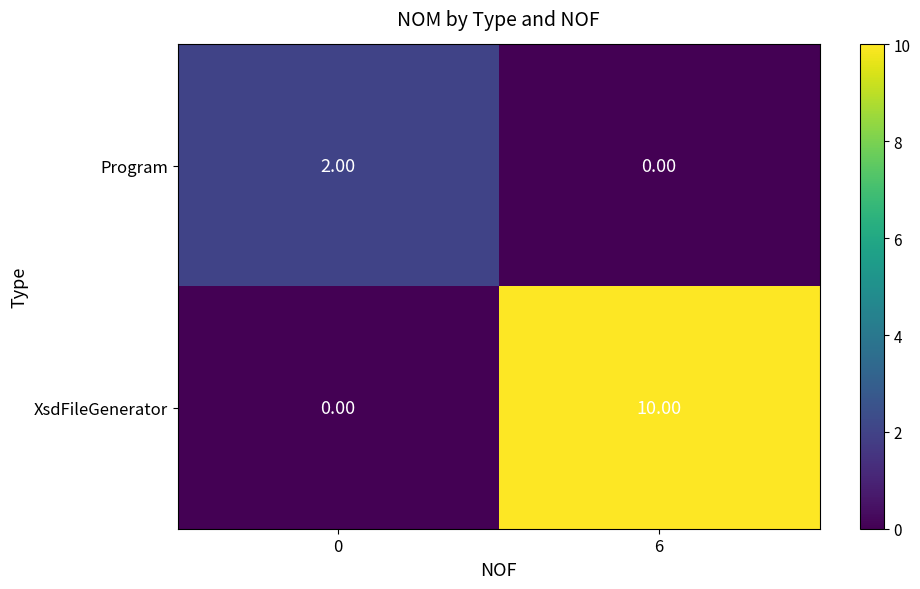

Rank the series at 6 from highest to lowest value.

XsdFileGenerator, Program